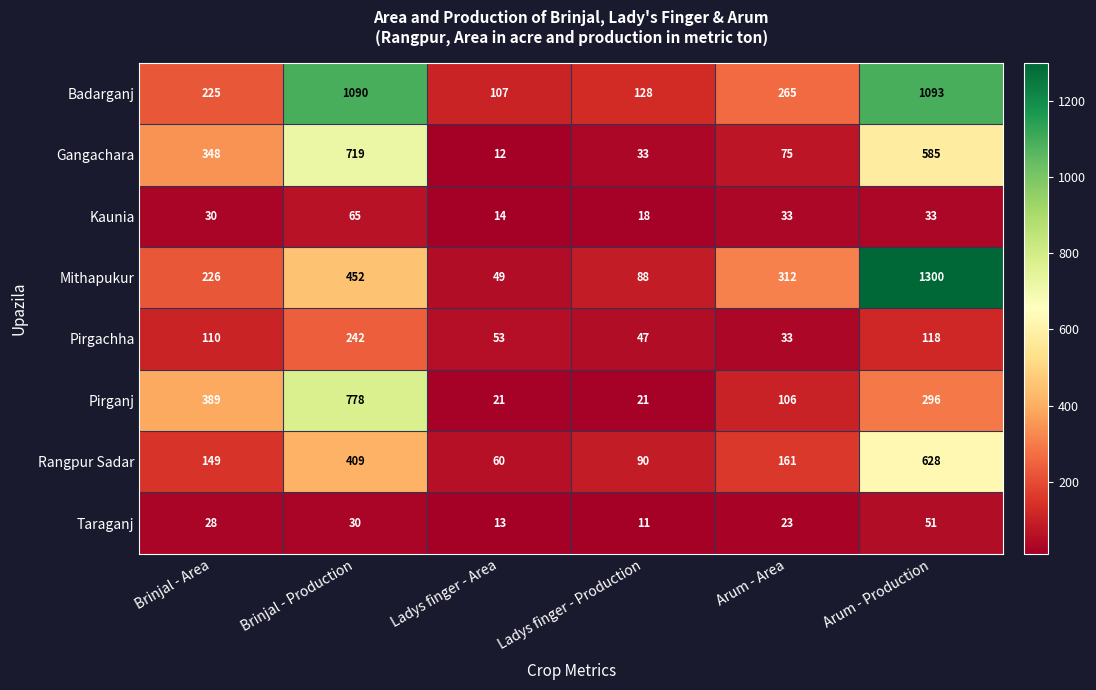

At which label is Badarganj closest to 600?

Arum - Area